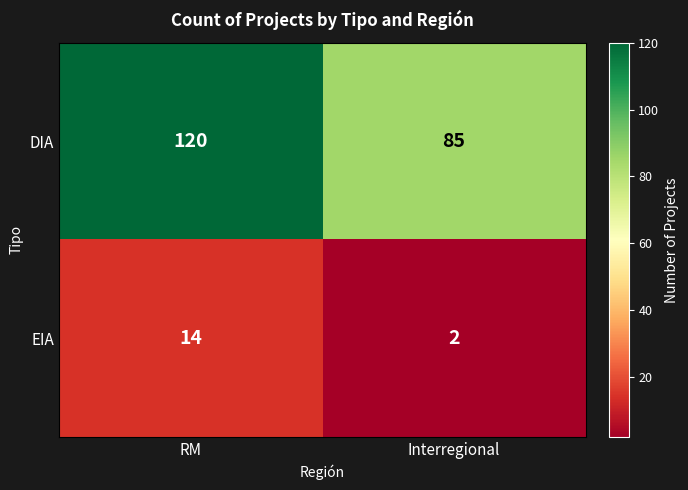

What is the average value of the EIA series?

8